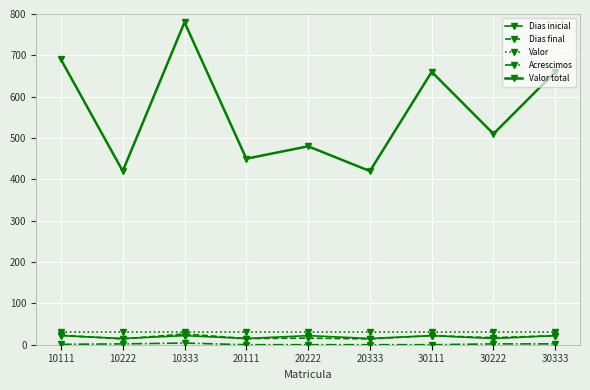

Which series has the largest total across all categories?

Valor total